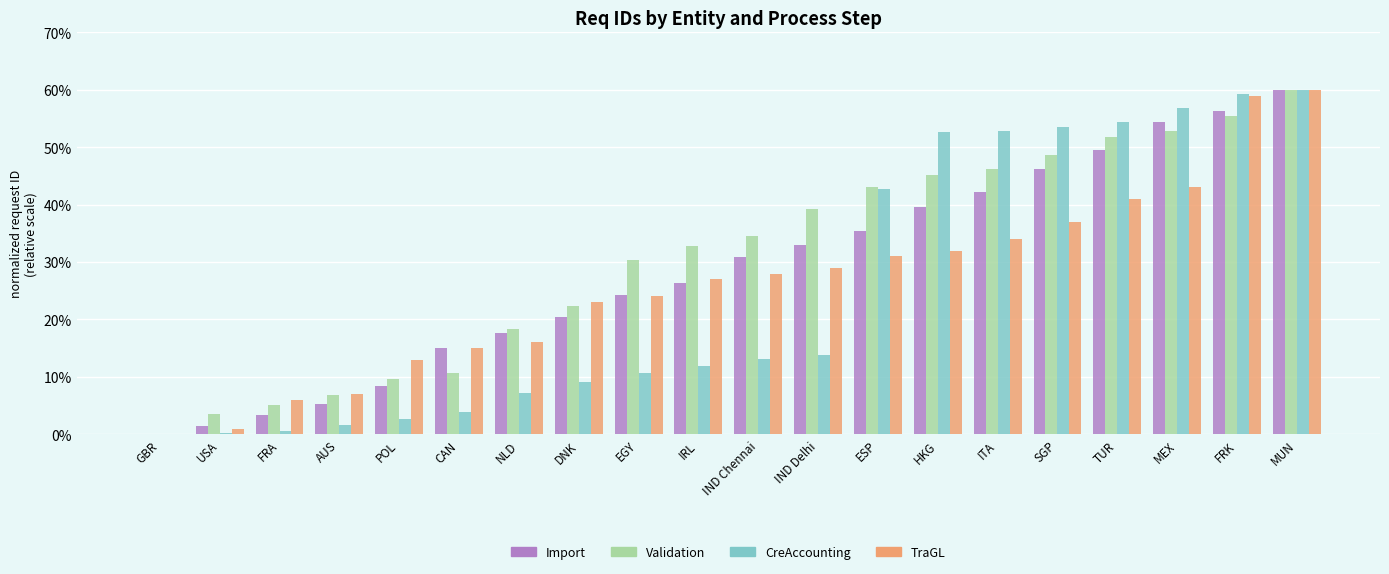

Are the bars grouped side by side (vs. stacked)?

Yes